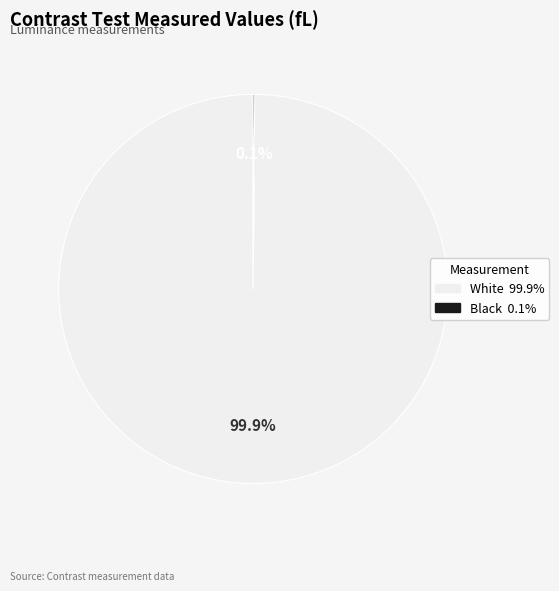

Which slice is the largest?

White